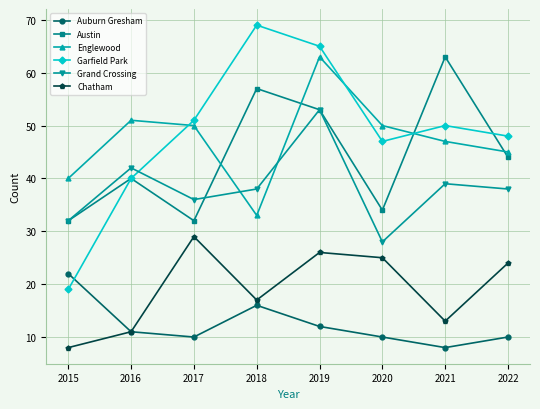

What is the value of the Grand Crossing point at the 1st from the left?

32